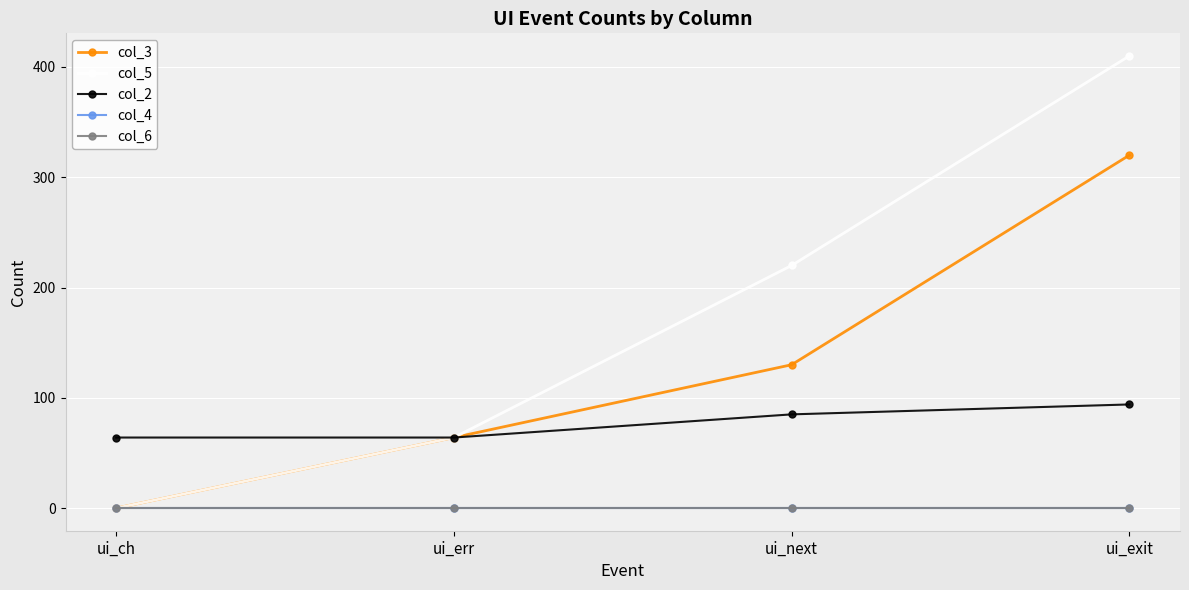

Reading right to left, what are all the values shown in this chart?

col_3: 320	130	64	0
col_5: 410	220	64	0
col_2: 94	85	64	64
col_4: 0	0	0	0
col_6: 0	0	0	0